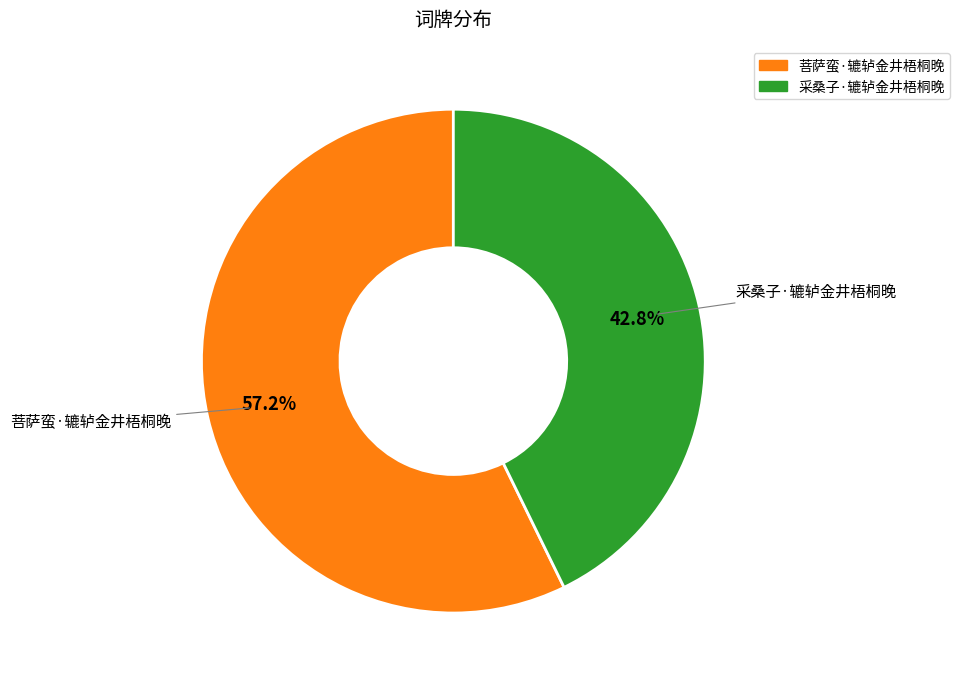

To the nearest percent, what percentage of the pie is 菩萨蛮·辘轳金井梧桐晚?

57%